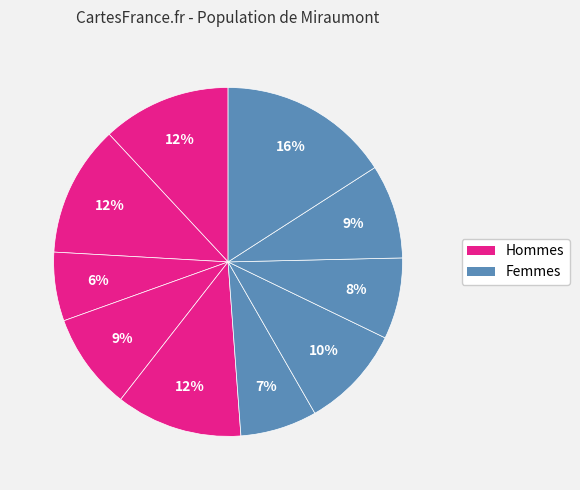

How many slices are in this pie chart?

10